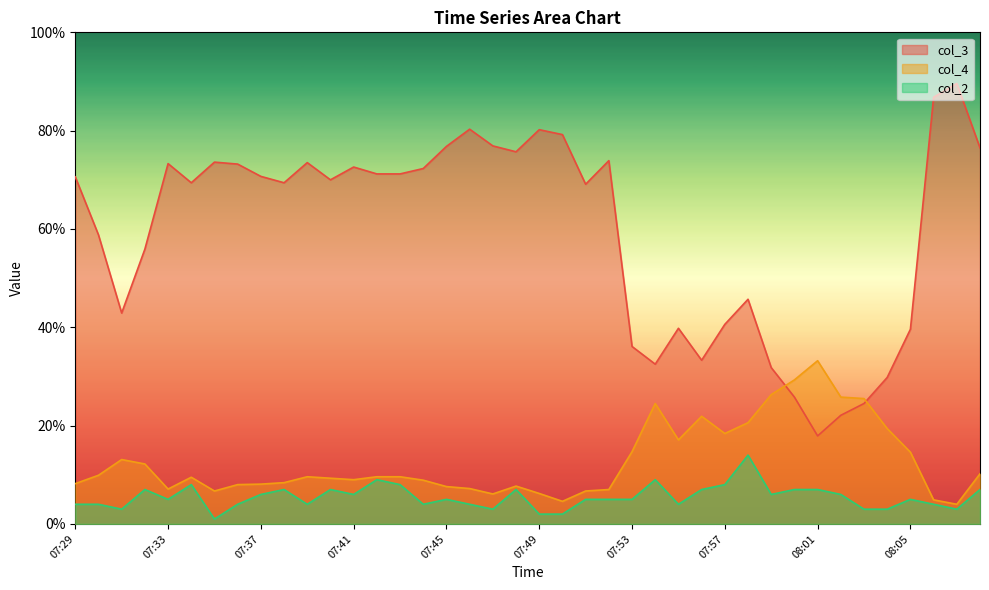

What is the spread (max minus min) of values at 07:56?

26.3